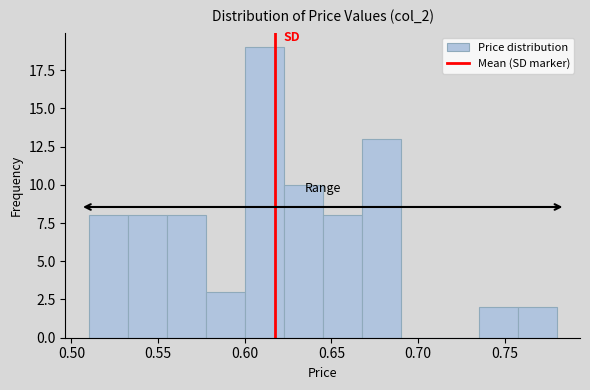

Reading left to right, list every bar in this chart as the range it spans on the x-axis followed by its height. Neither the bar edges nor the heights are printed on the chart, so give them approximately, as read against the axes.

0.510 to 0.535: 8
0.535 to 0.555: 8
0.555 to 0.580: 8
0.580 to 0.600: 3
0.600 to 0.625: 19
0.625 to 0.645: 10
0.645 to 0.670: 8
0.670 to 0.690: 13
0.690 to 0.715: 0
0.715 to 0.735: 0
0.735 to 0.760: 2
0.760 to 0.780: 2